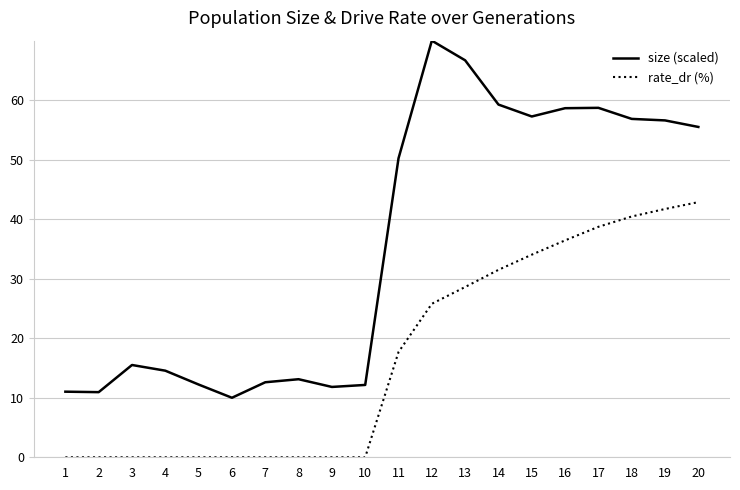

What is the total value across all series at 3?

15.5